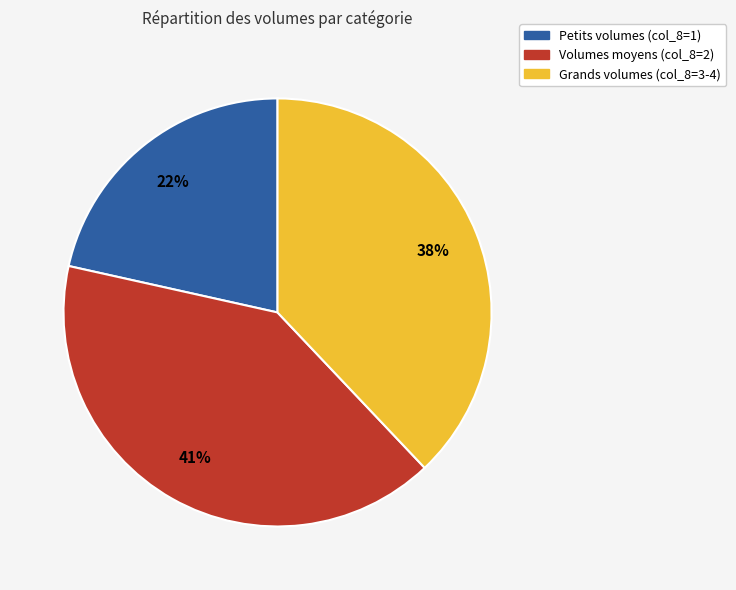

Is there any slice that represents more than half of the pie?

No